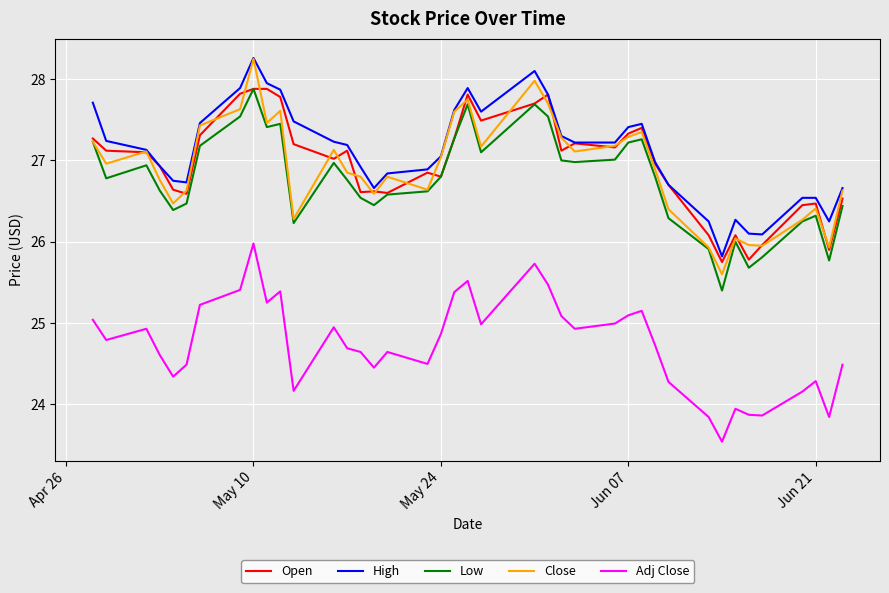

True or false: Open has more than 0 points higher than both neighbors.

True